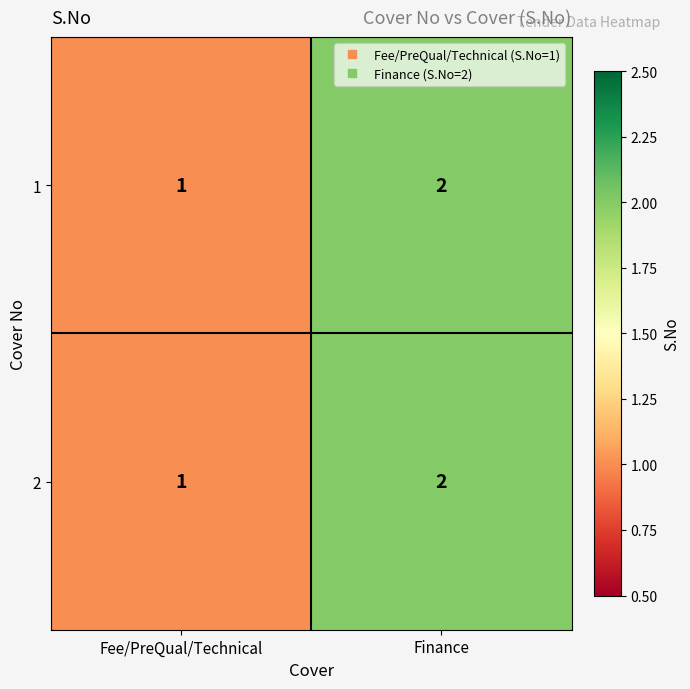

What is the minimum value shown in the chart?

1